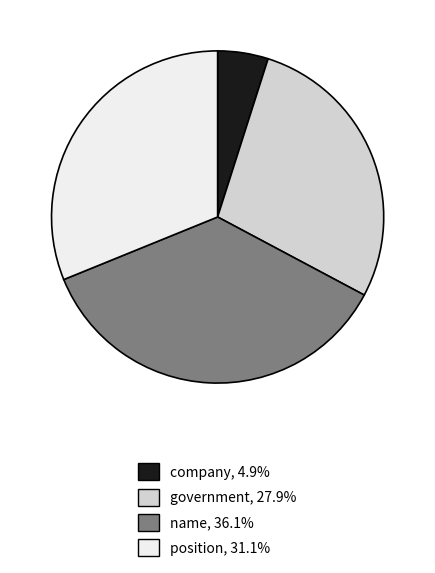

Do position and name together represent more than half of the pie?

Yes